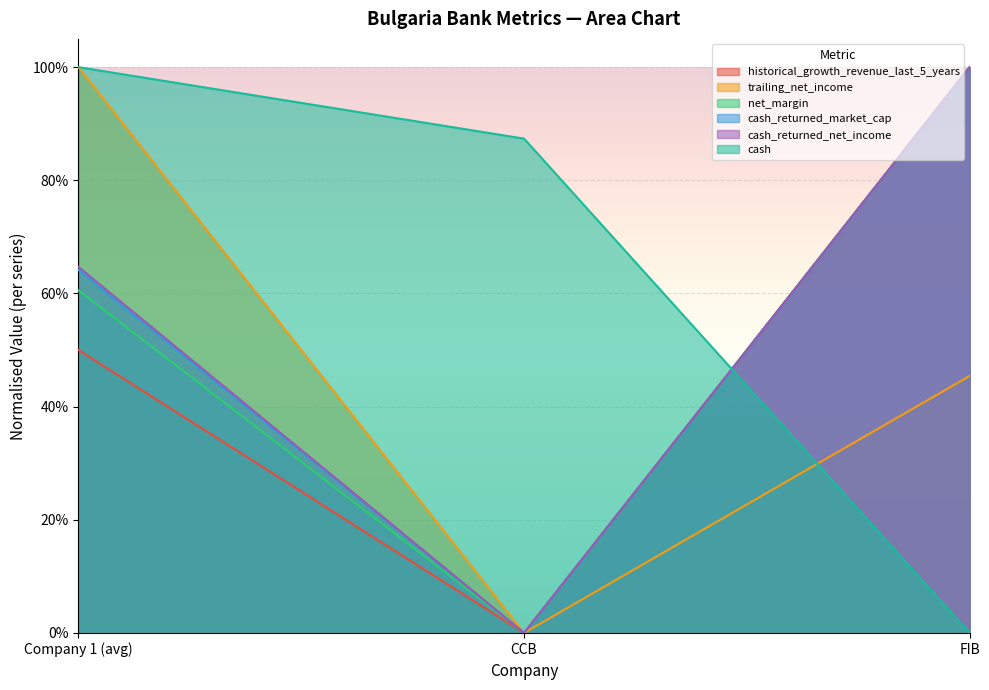

What is the difference between the cash values at FIB and Company 1 (avg)?

1.0